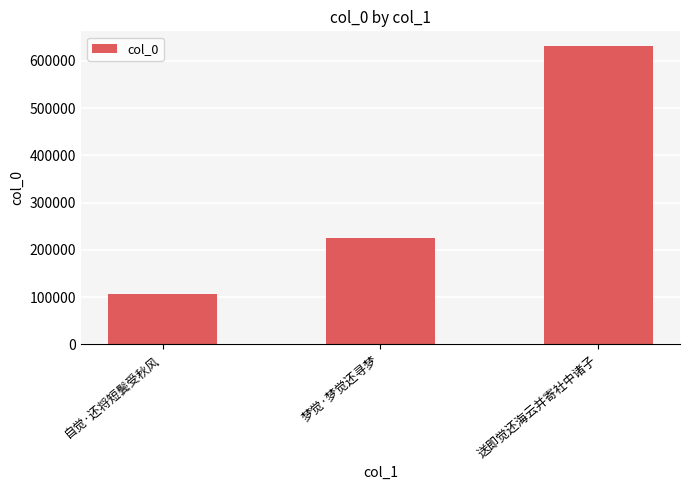

Reading left to right, extract all data points from this chart.

自觉·还将短鬓受秋风=106493	梦觉·梦觉还寻梦=226018	送即觉还海云并寄社中诸子=631182